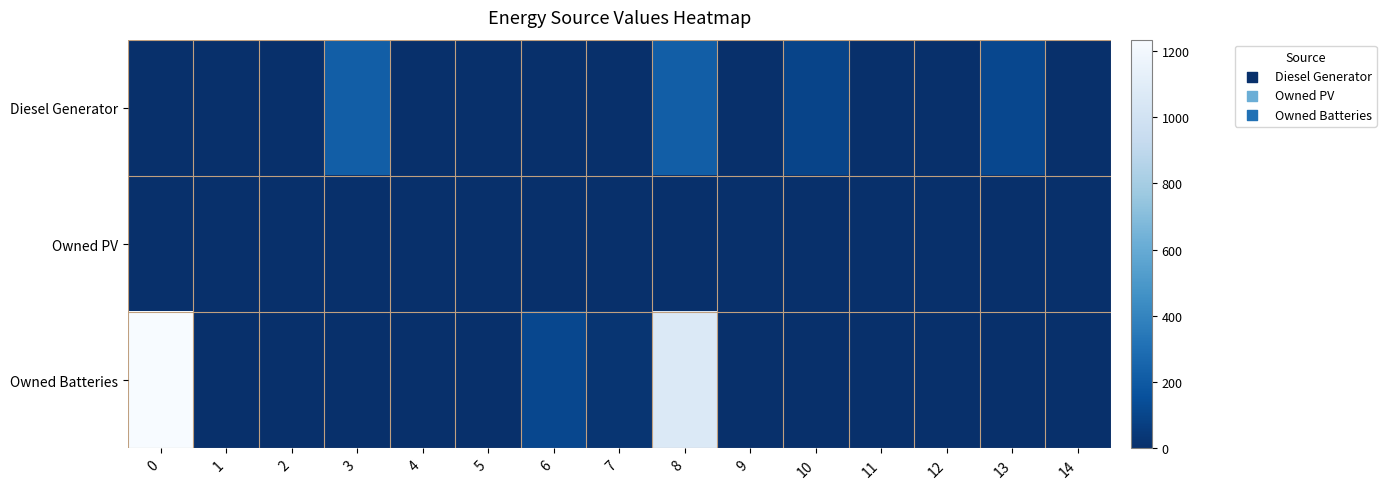

Reading left to right, list all the values displayed in this chart.

Diesel Generator: 0=0	1=0	2=0	3=217	4=0	5=0	6=0	7=0	8=217	9=4	10=98	11=0	12=0	13=115	14=0
Owned PV: 0=0	1=0	2=0	3=0	4=0	5=0	6=0	7=0	8=0	9=0	10=0	11=0	12=0	13=0	14=0
Owned Batteries: 0=1234	1=0	2=0	3=0	4=0	5=0	6=112	7=27	8=1063	9=0	10=0	11=0	12=0	13=0	14=0